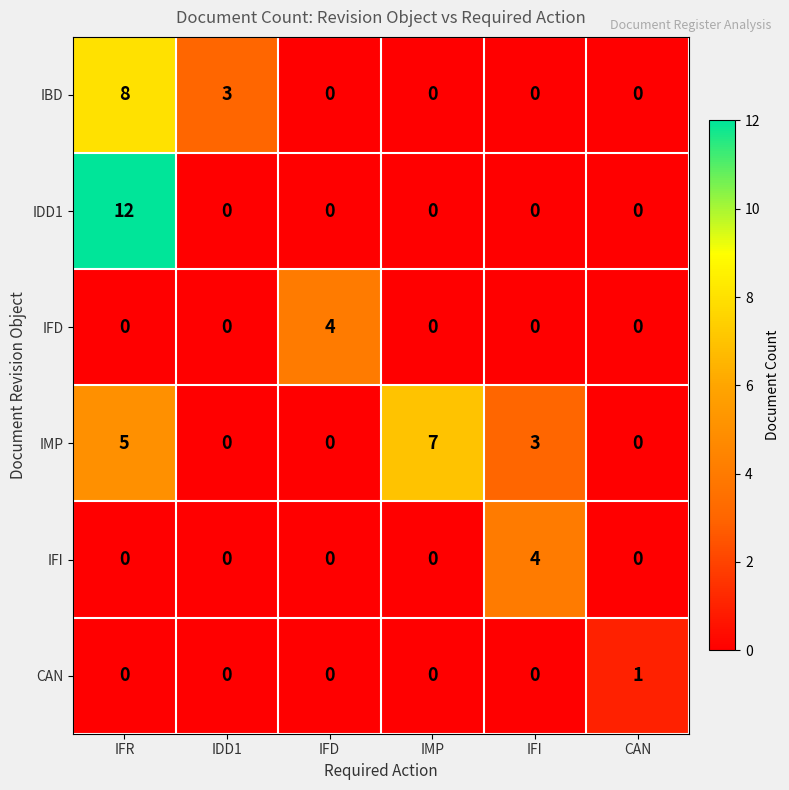

What is the sum of the IMP values at IFI and IFR?

8